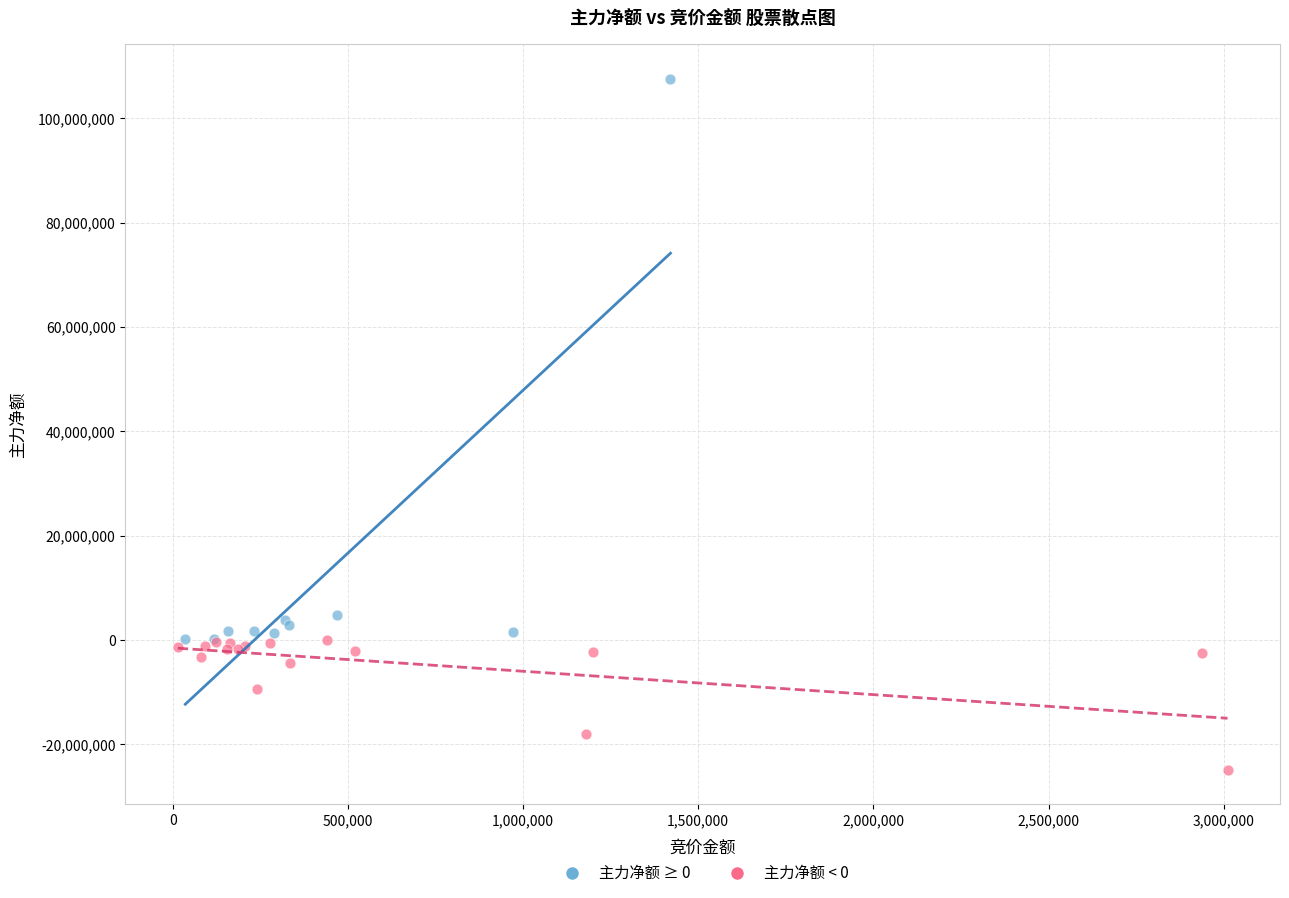

Which series reaches the minimum Y coordinate?

主力净额 < 0